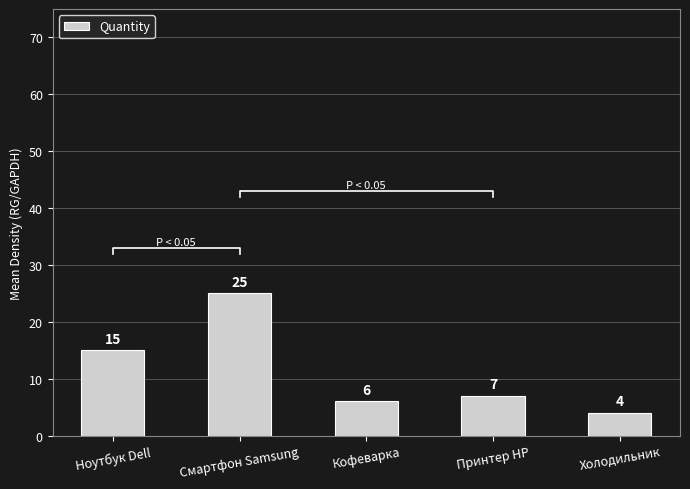

Reading right to left, what are all the values shown in this chart?

4	7	6	25	15